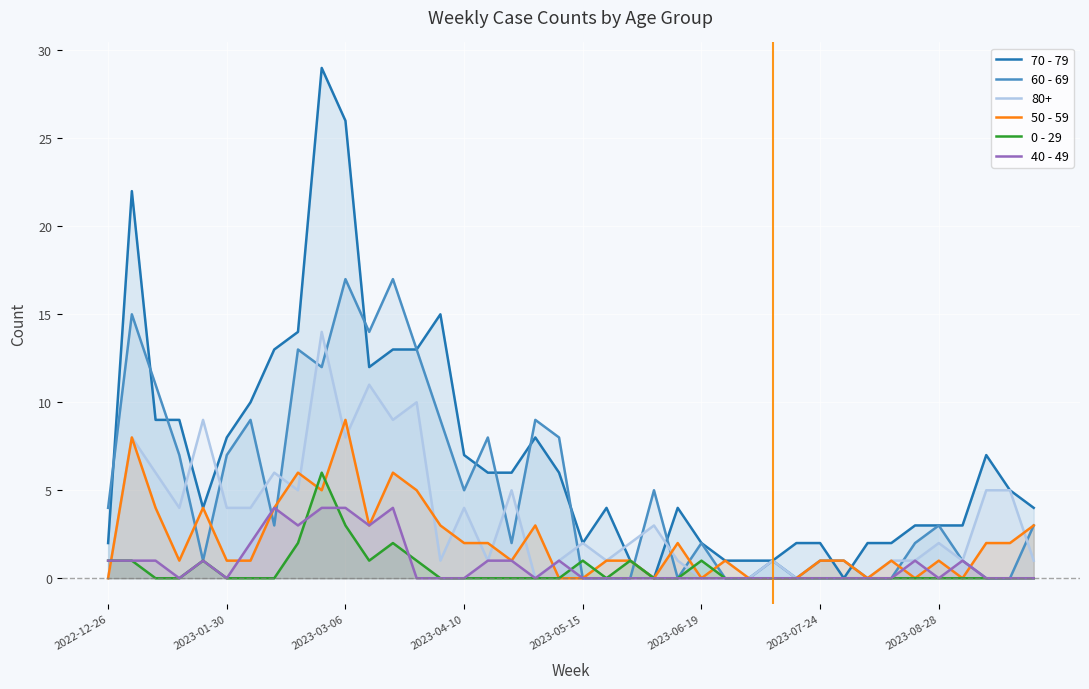

How many lines are shown in the chart?

6